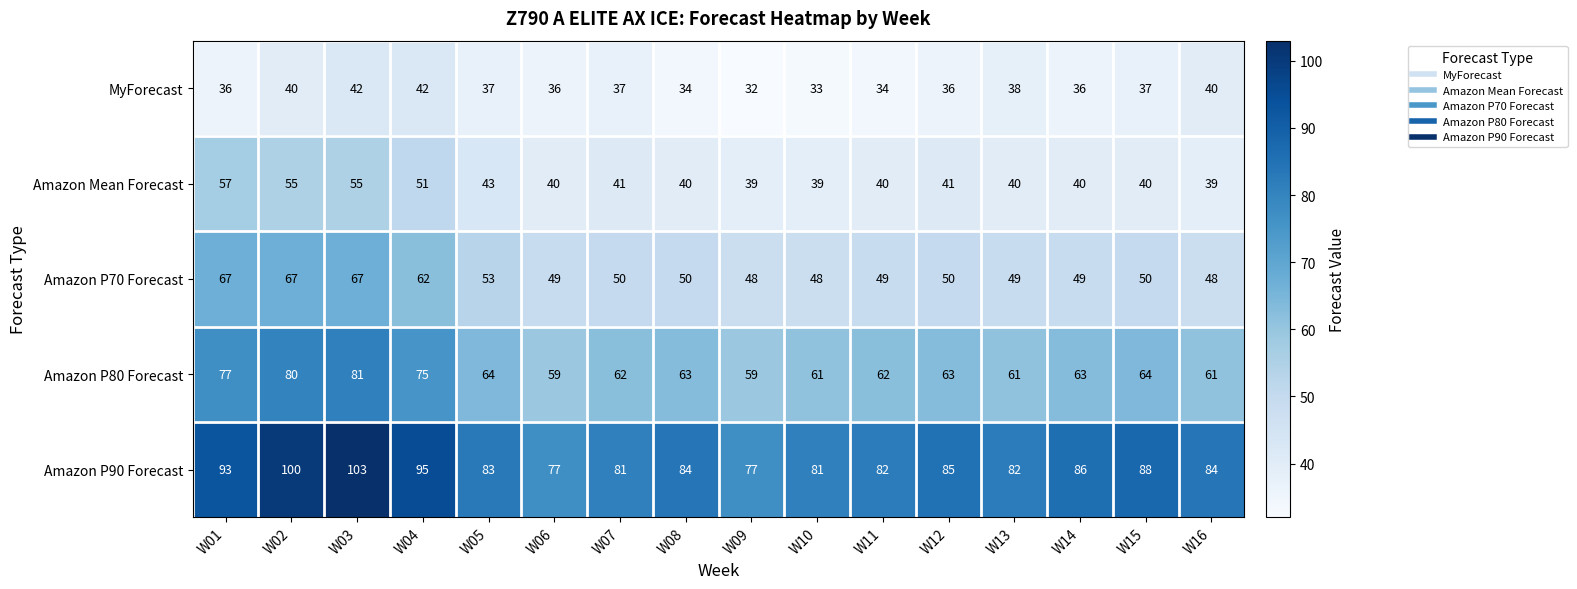

Which series has the widest spread of values?

Amazon P90 Forecast